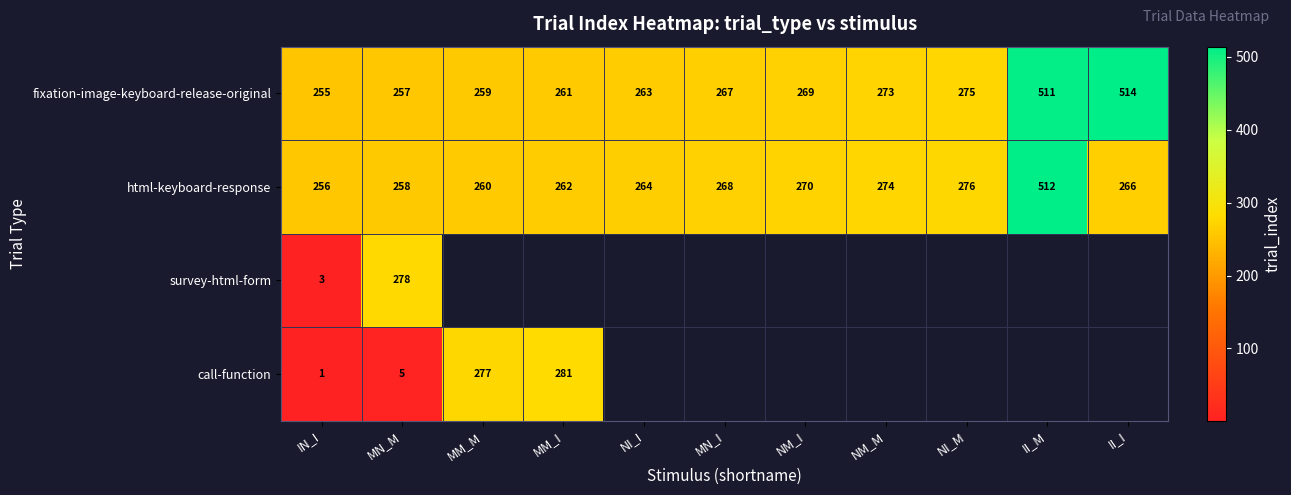

What is the greatest value displayed?

514.0